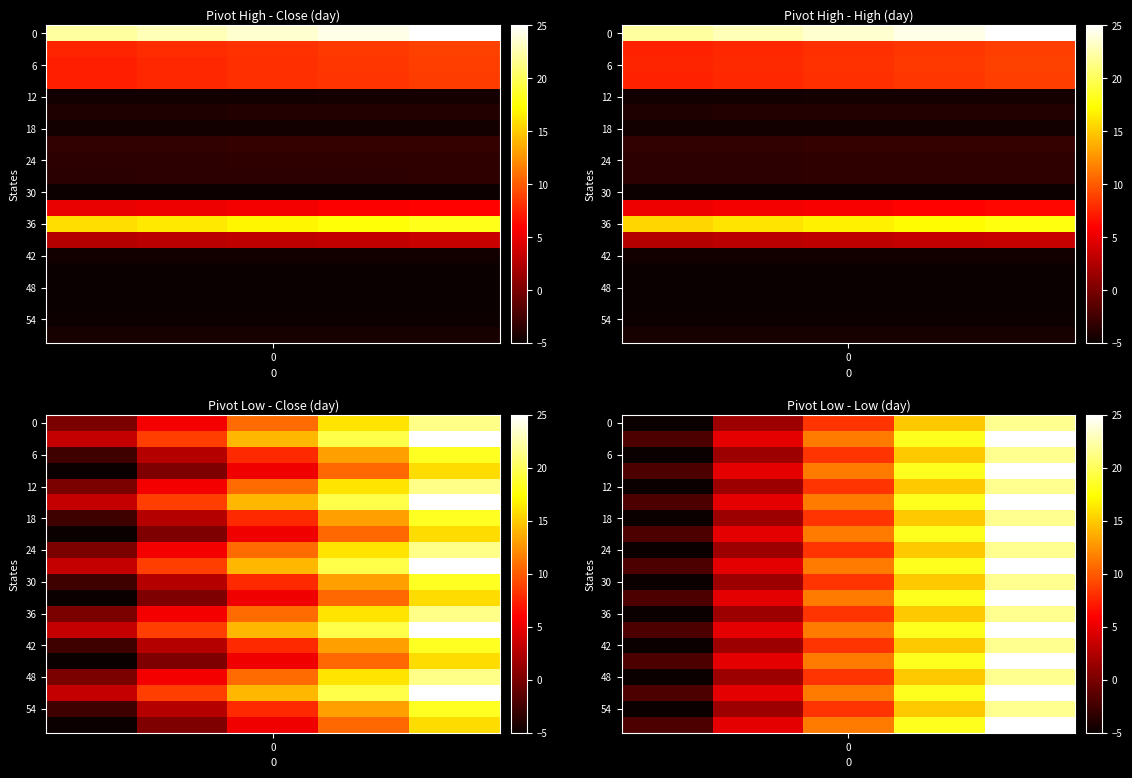

What is the spread (max minus min) of values at 1?

3.1